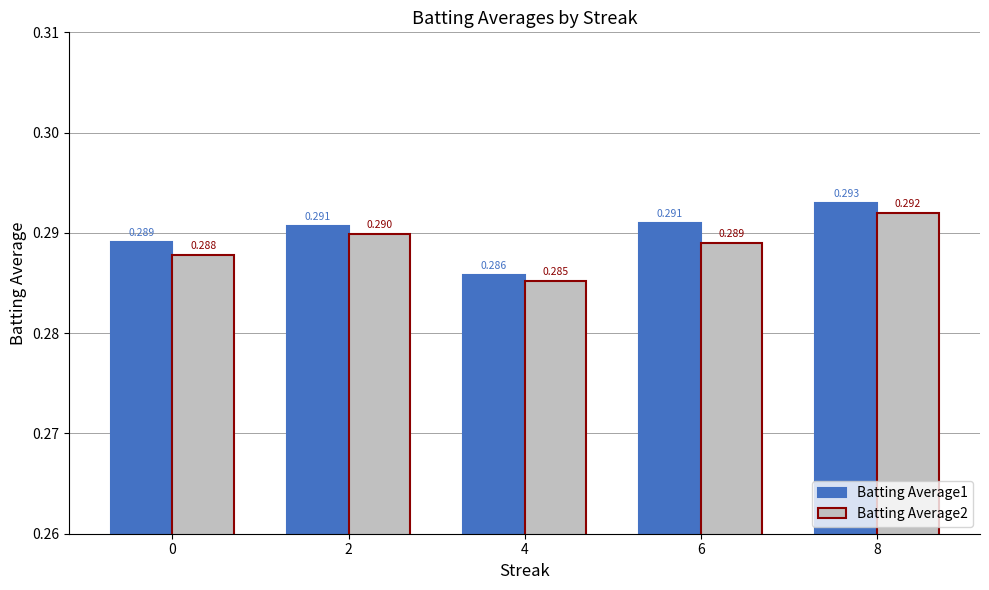

Is the value of Batting Average2 at 4 greater than the value of Batting Average1 at 4?

No